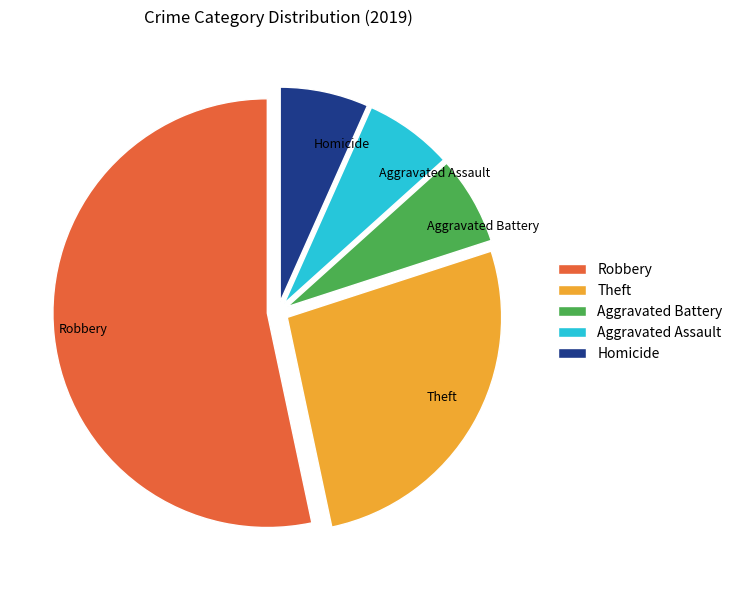

Is it true that Homicide is 7% of the pie?

True